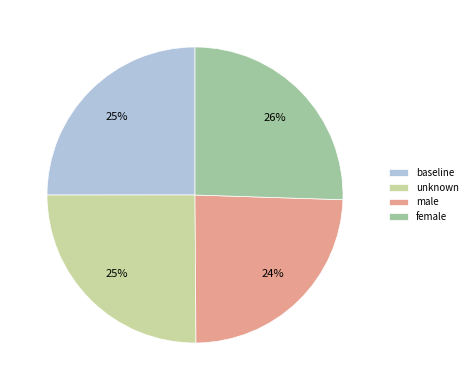

To the nearest percent, what percentage of the pie is unknown?

25%